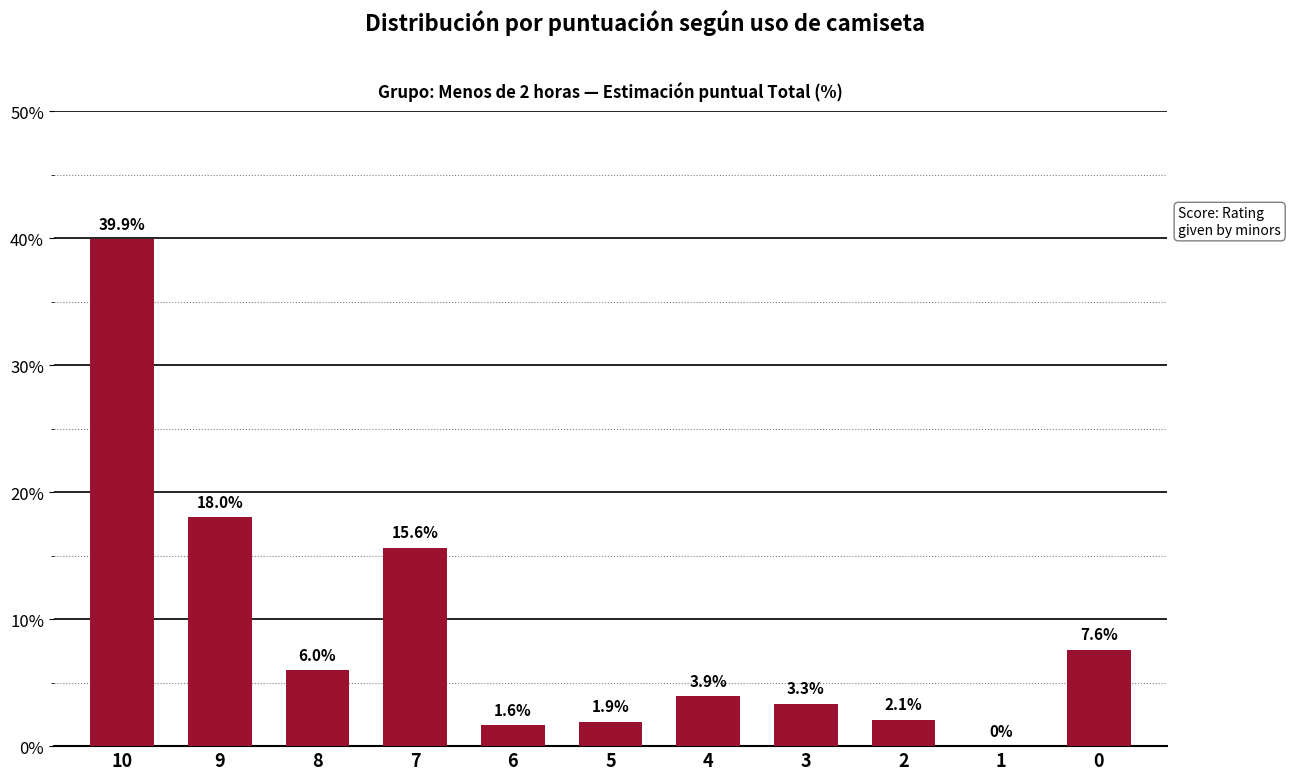

Where does the data first go above 3?

10